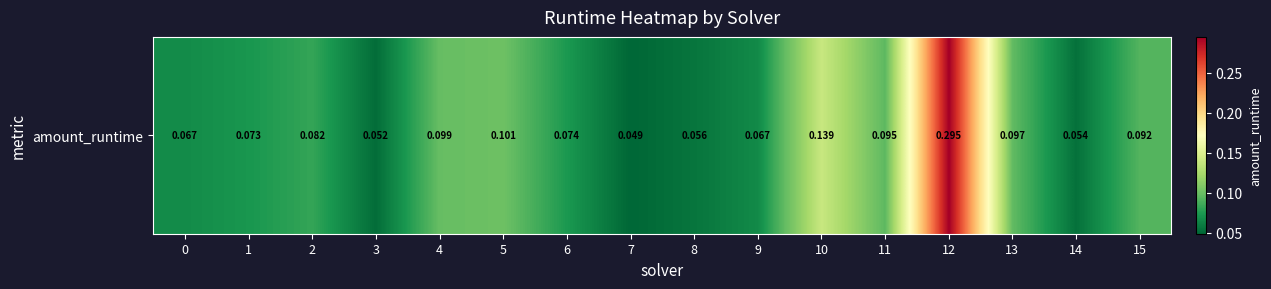

List the labels in order of value, largest first.

12, 10, 5, 4, 13, 11, 15, 2, 6, 1, 0, 9, 8, 14, 3, 7